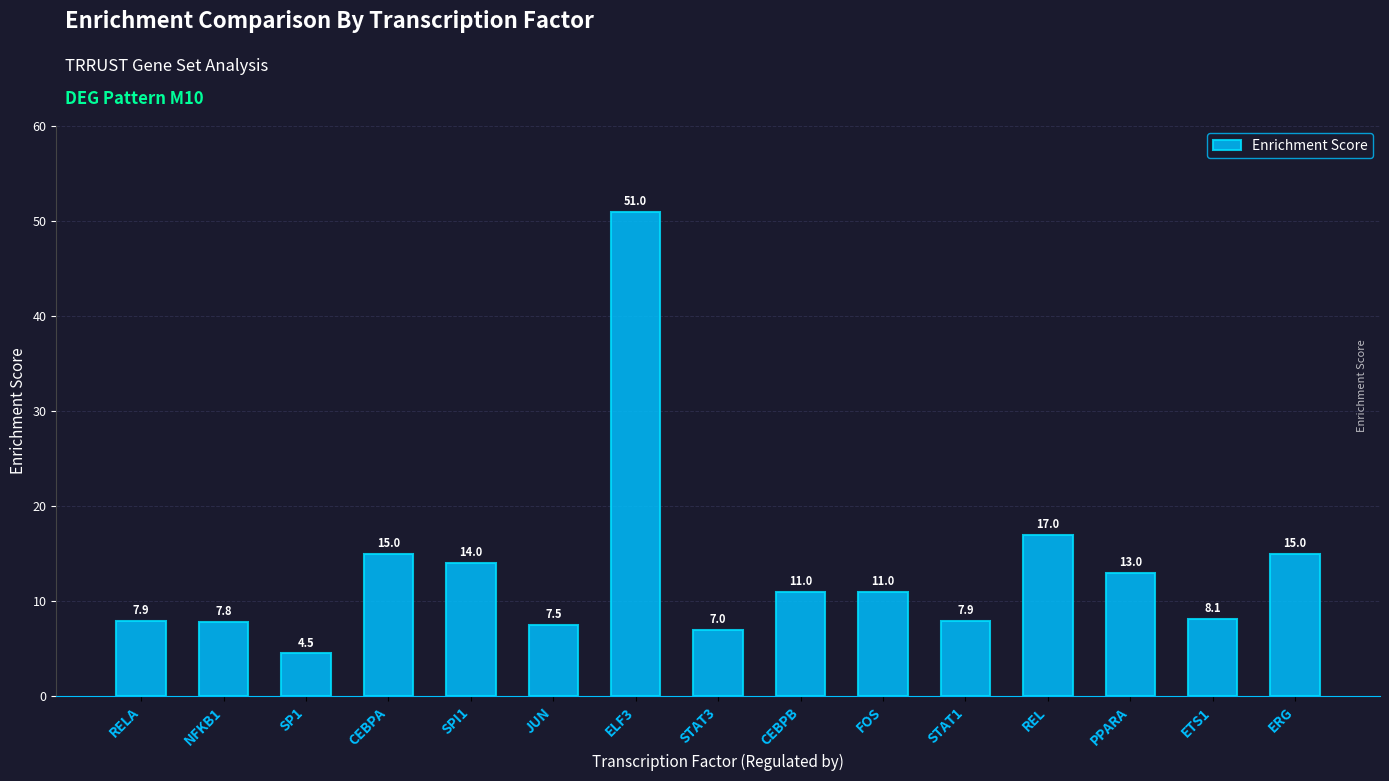

What is the minimum value shown in the chart?

4.5